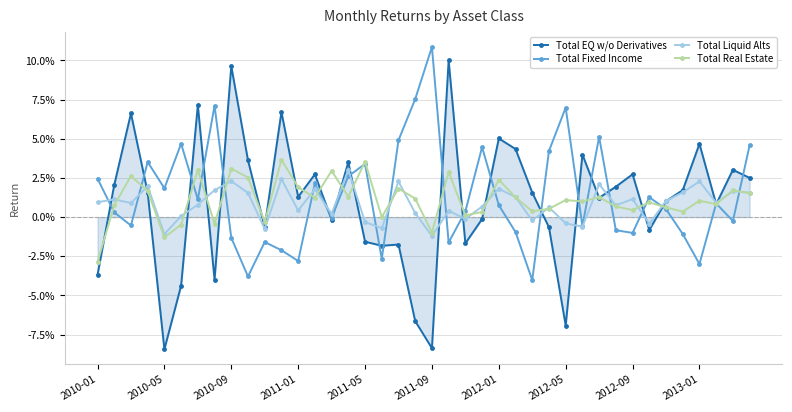

Reading right to left, transcribe all the data shown in this chart.

Total EQ w/o Derivatives: 0.0	0.0	0.0	0.0	0.0	0.0	-0.0	0.0	0.0	0.0	0.0	-0.1	-0.0	0.0	0.0	0.1	-0.0	-0.0	0.1	-0.1	-0.1	-0.0	-0.0	-0.0	0.0	-0.0	0.0	0.0	0.1	-0.0	0.0	0.1	-0.0	0.1	-0.0	-0.1	0.0	0.1	0.0	-0.0
Total Fixed Income: 0.0	-0.0	0.0	-0.0	-0.0	0.0	0.0	-0.0	-0.0	0.1	-0.0	0.1	0.0	-0.0	-0.0	0.0	0.0	0.0	-0.0	0.1	0.1	0.0	-0.0	0.0	0.0	-0.0	0.0	-0.0	-0.0	-0.0	-0.0	-0.0	0.1	0.0	0.0	0.0	0.0	-0.0	0.0	0.0
Total Liquid Alts: 0.0	0.0	0.0	0.0	0.0	0.0	-0.0	0.0	0.0	0.0	-0.0	-0.0	0.0	-0.0	0.0	0.0	0.0	-0.0	0.0	-0.0	0.0	0.0	-0.0	-0.0	0.0	0.0	0.0	0.0	0.0	-0.0	0.0	0.0	0.0	0.0	0.0	-0.0	0.0	0.0	0.0	0.0
Total Real Estate: 0.0	0.0	0.0	0.0	0.0	0.0	0.0	0.0	0.0	0.0	0.0	0.0	0.0	0.0	0.0	0.0	0.0	0.0	0.0	-0.0	0.0	0.0	-0.0	0.0	0.0	0.0	0.0	0.0	0.0	-0.0	0.0	0.0	-0.0	0.0	-0.0	-0.0	0.0	0.0	0.0	-0.0